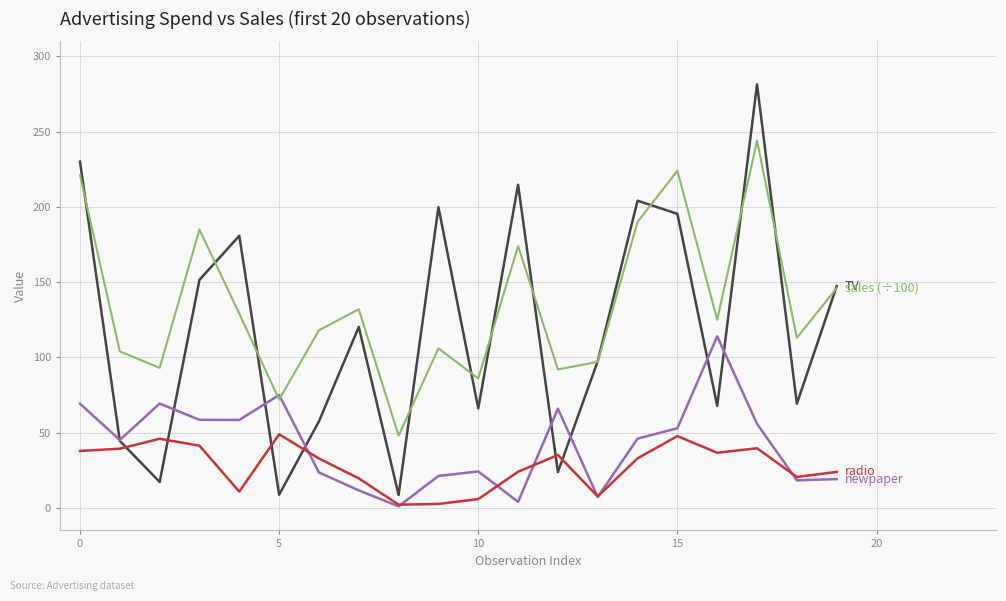

What is the maximum value shown in the chart?

281.4